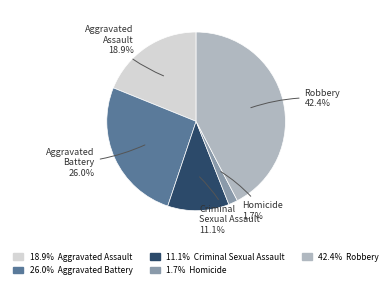

To the nearest percent, what portion does Aggravated Assault represent?

19%